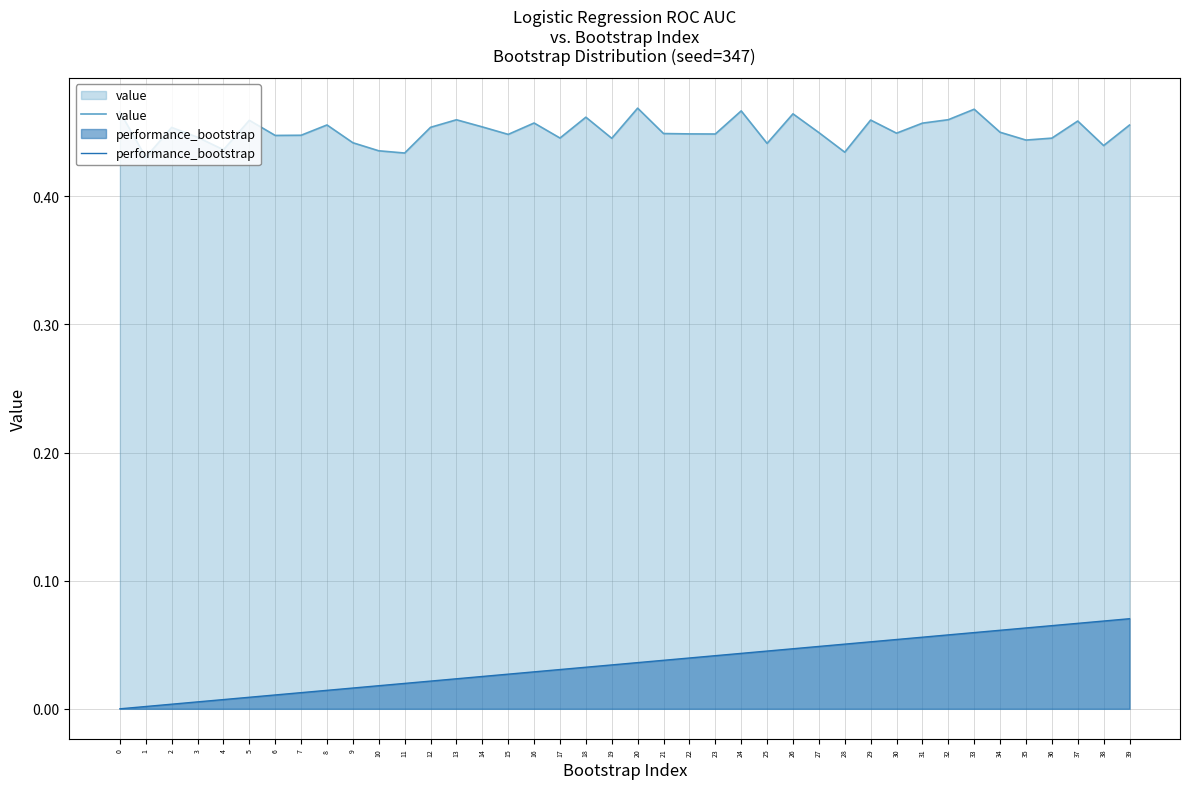

How many lines are shown in the chart?

2